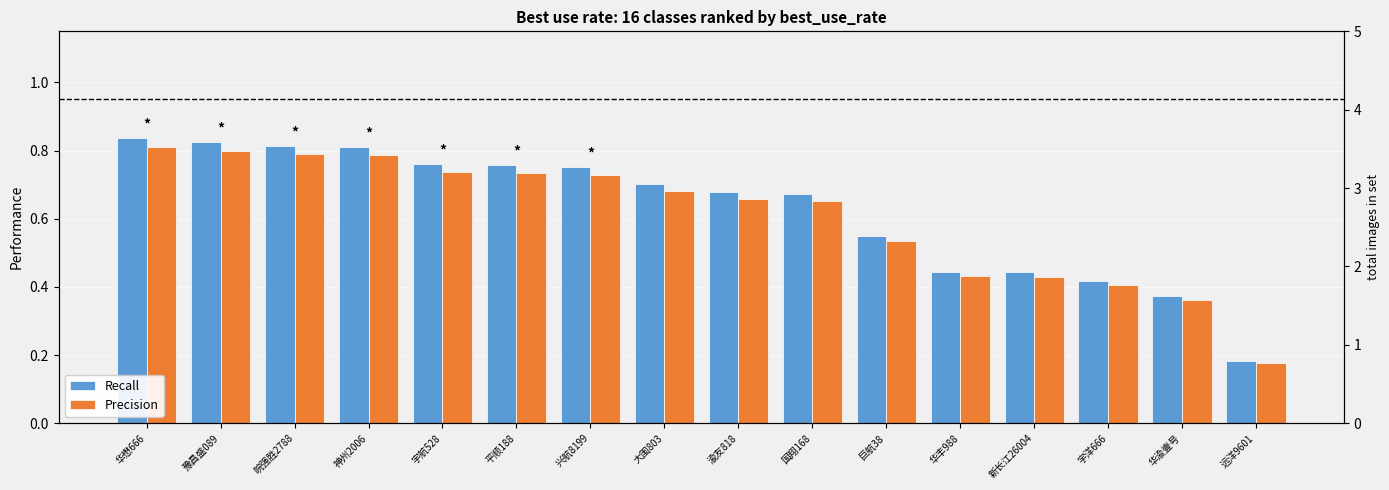

What is the difference between the Recall values at 兴航8199 and 渝友818?

0.1